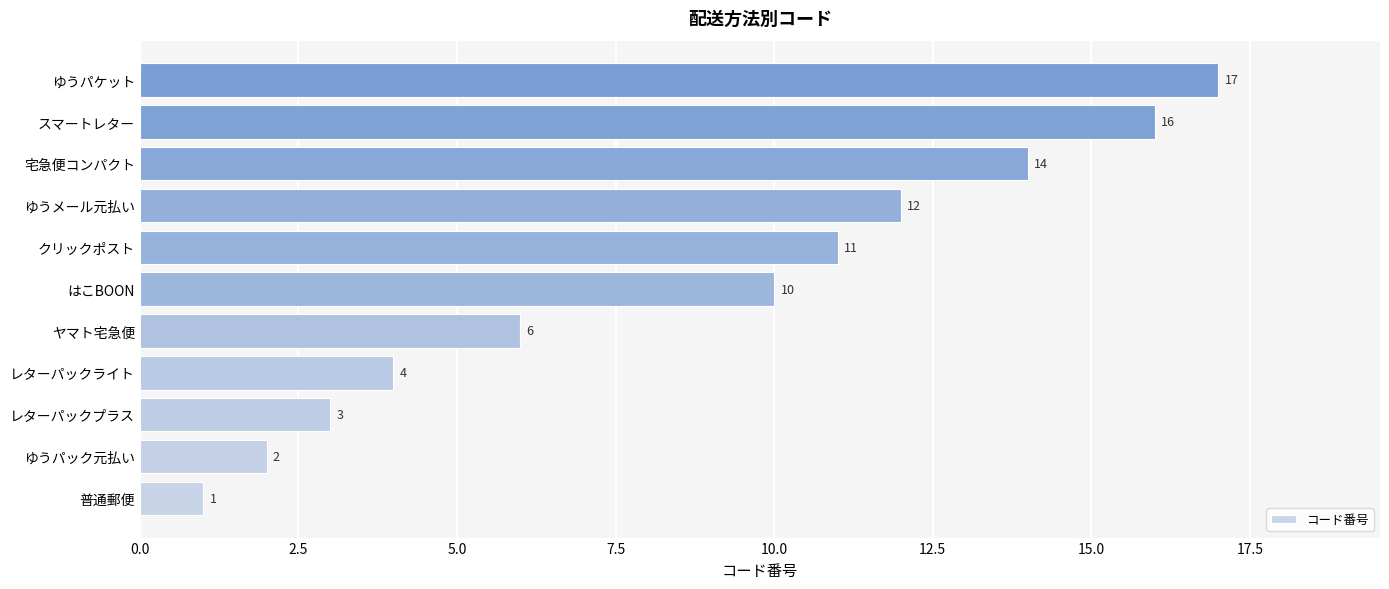

What is the minimum value shown in the chart?

1